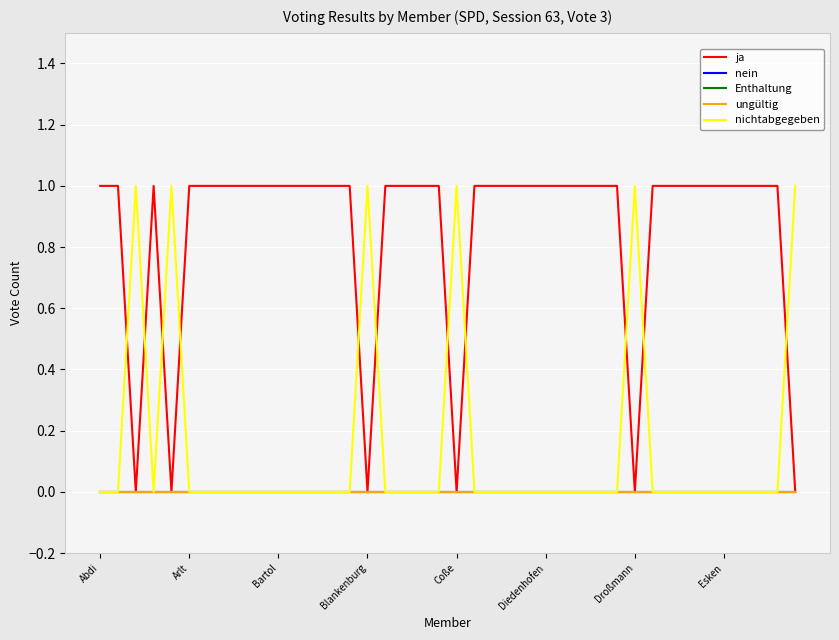

Is this an area chart (filled region under the line)?

No